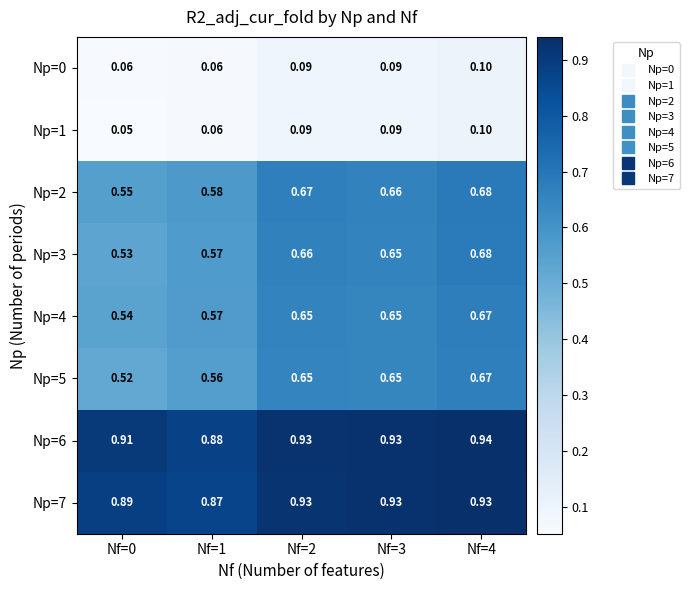

At which category is the sum across all series the highest?

Nf=4